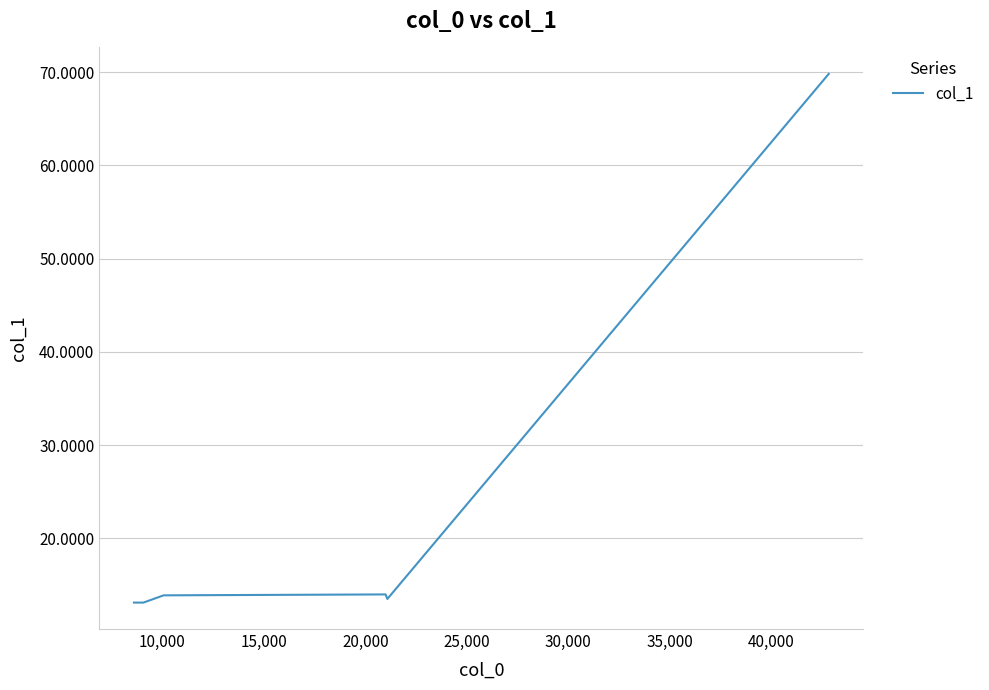

What is the minimum value shown in the chart?

13.1